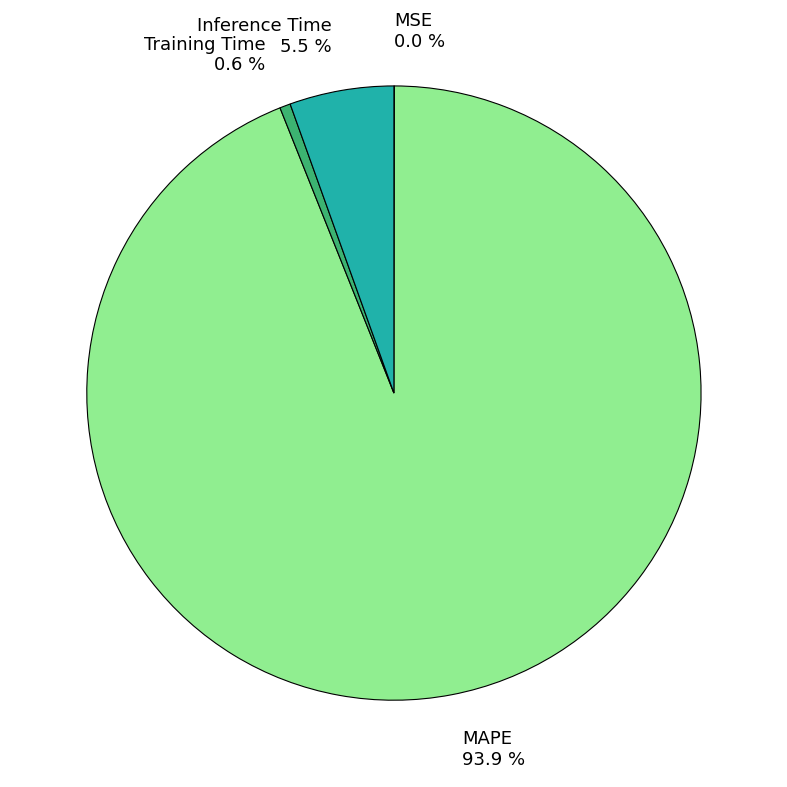

Is there a majority slice in this chart?

Yes